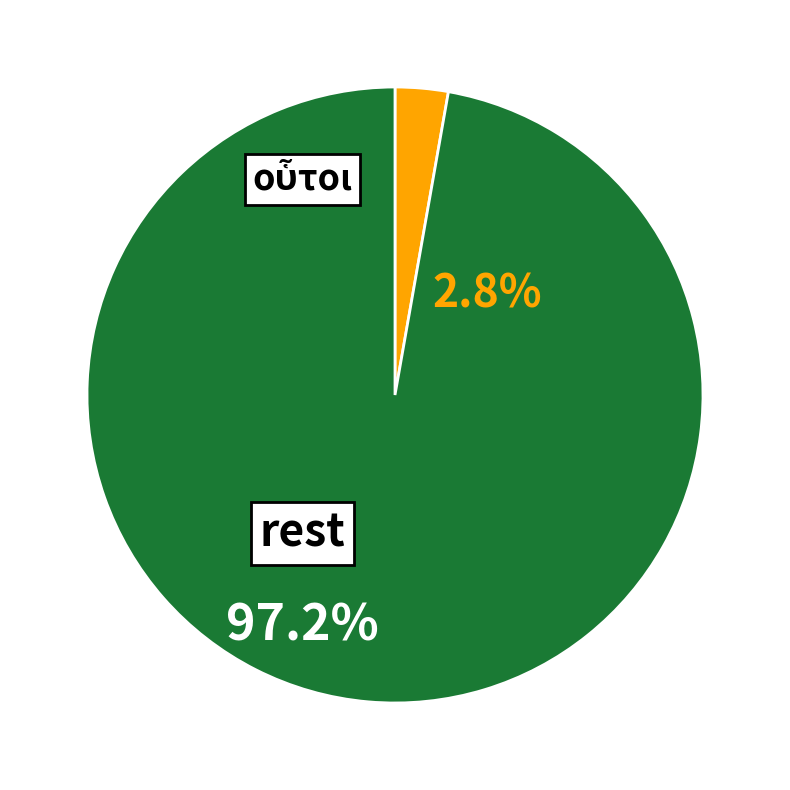

Does any single category account for the majority?

Yes